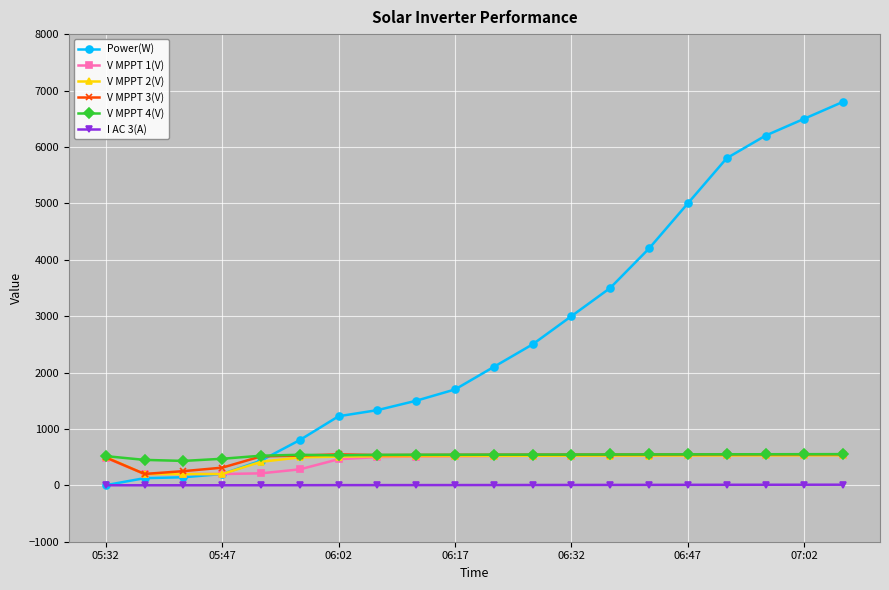

What is the minimum value for V MPPT 3(V)?

201.5